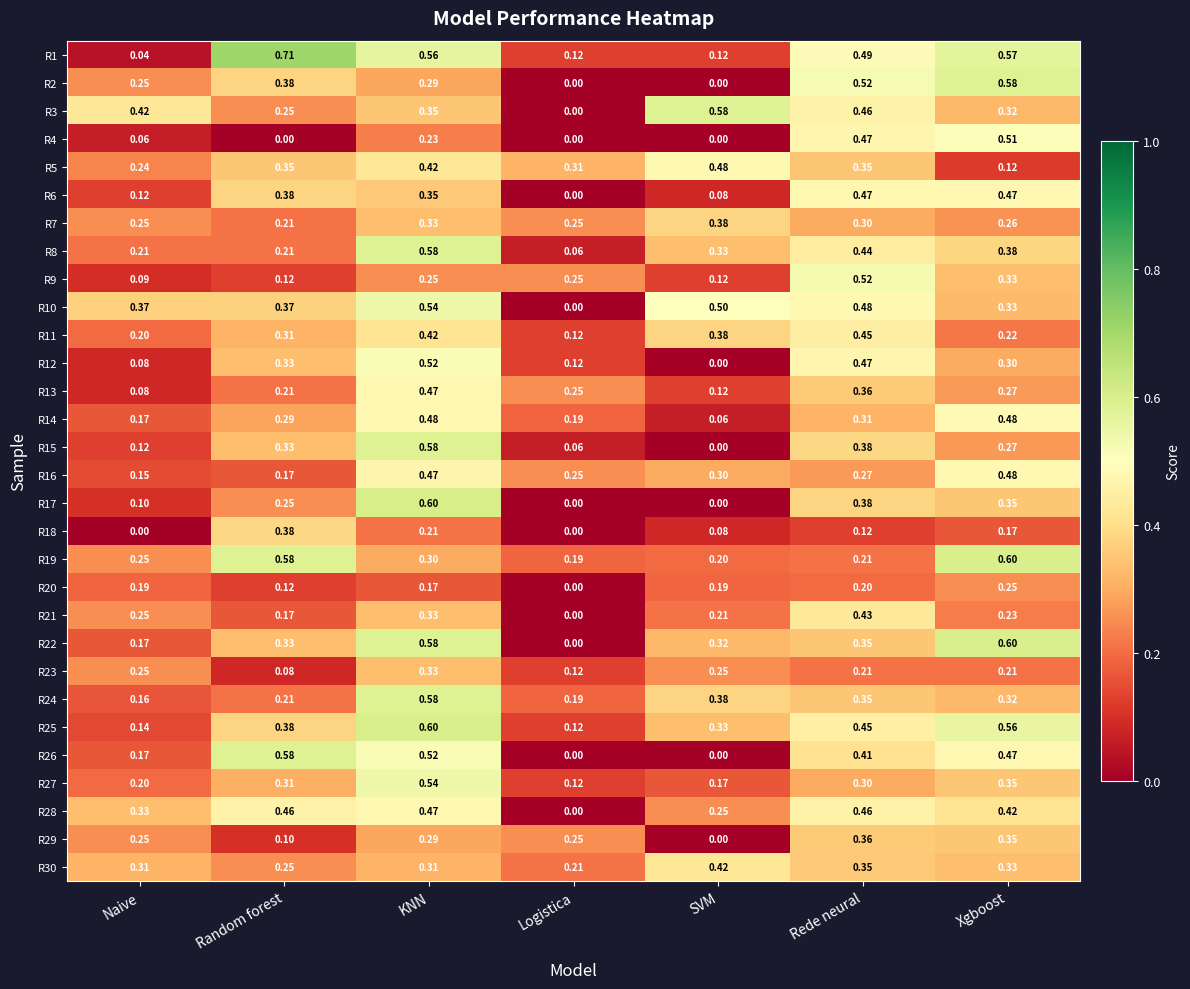

Which series has the largest range (max minus min)?

R1